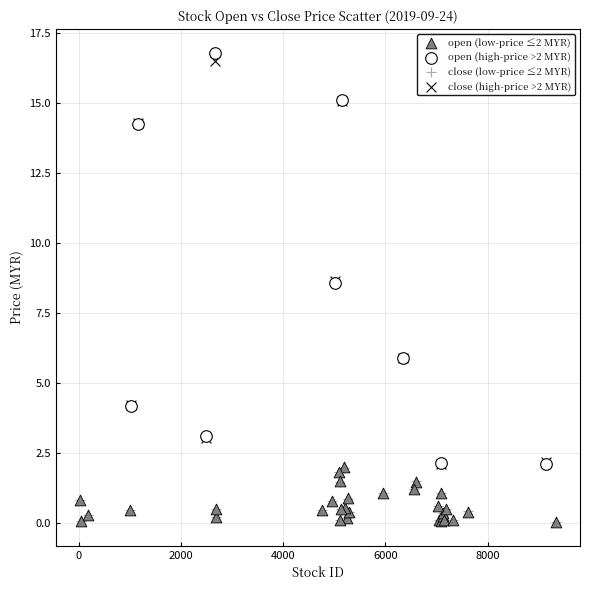

Which series has the widest spread of Y values?

open (high-price >2 MYR)